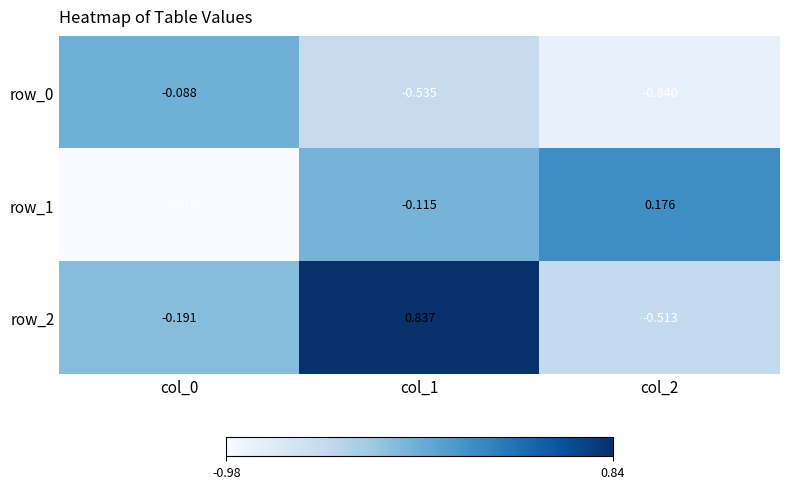

Which series has the largest range (max minus min)?

row_2